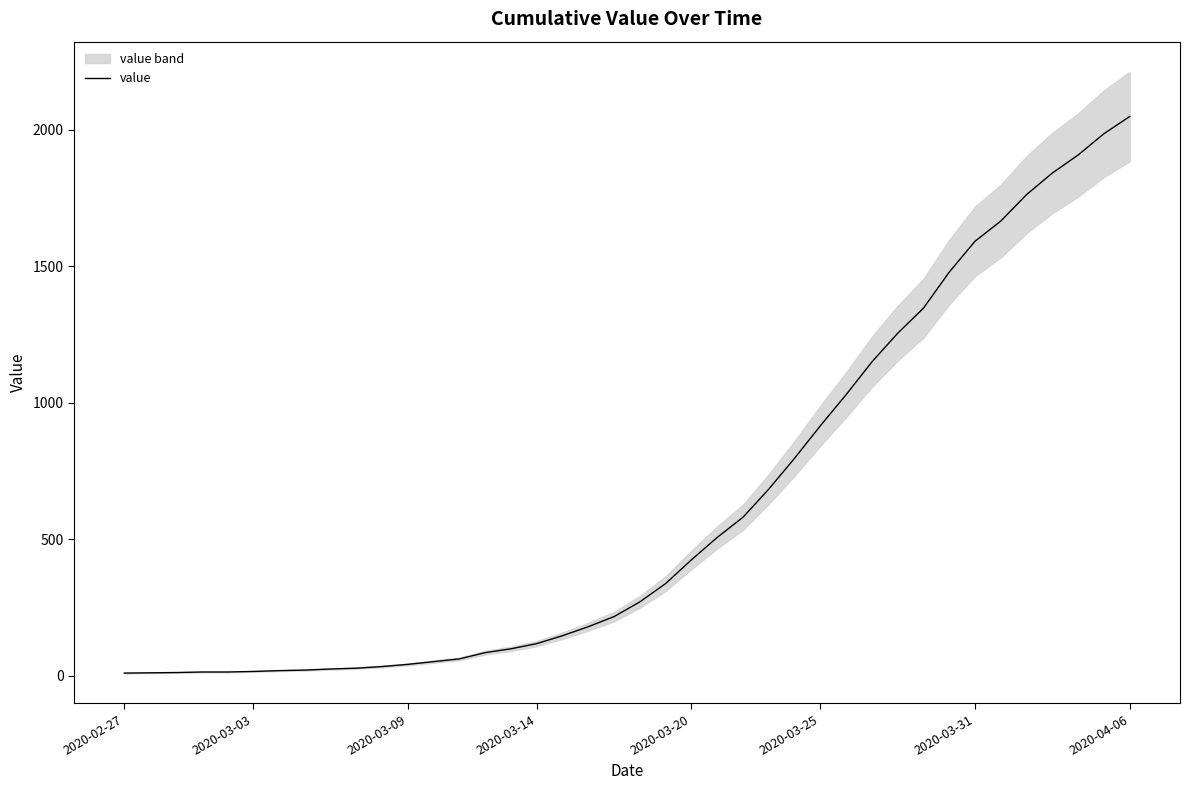

What is the value of the 33rd point from the left?

1479